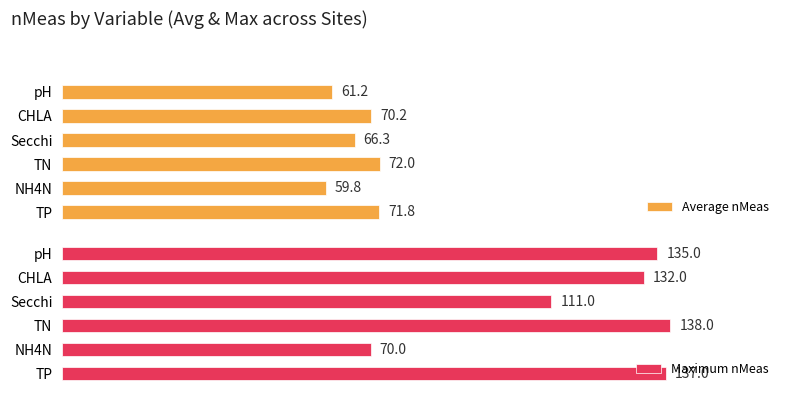

Where is Average nMeas nearest to the value 65?

Secchi